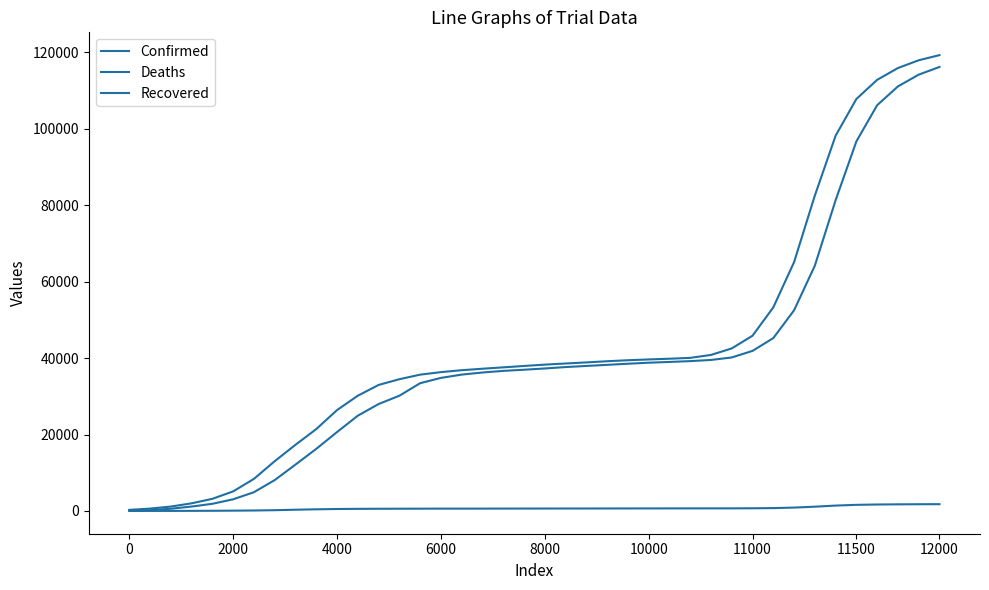

Which series has the largest total across all categories?

Confirmed